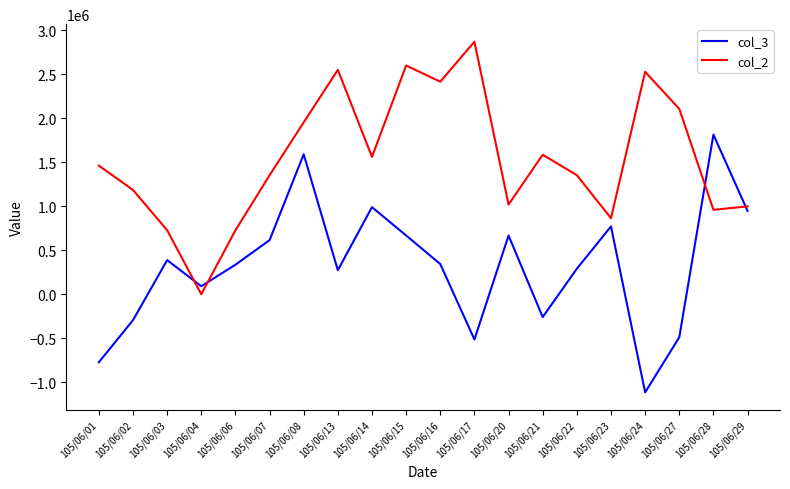

What is the smallest value displayed?

-1114000